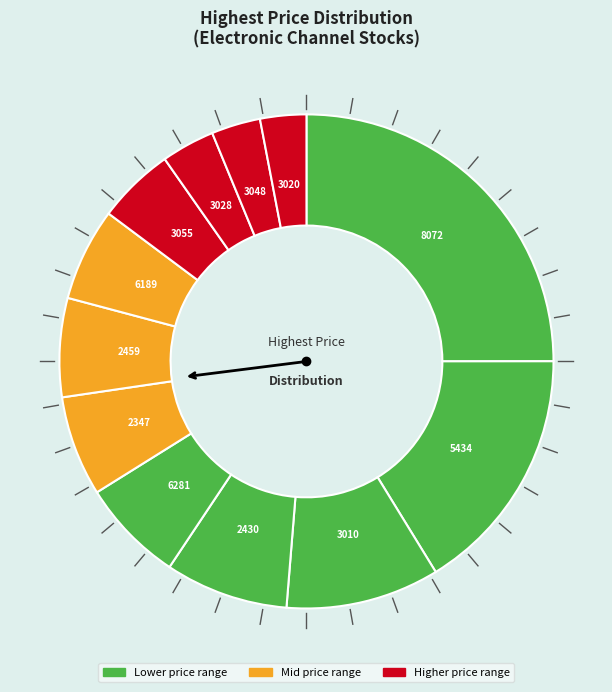

How many segments does this pie chart have?

12